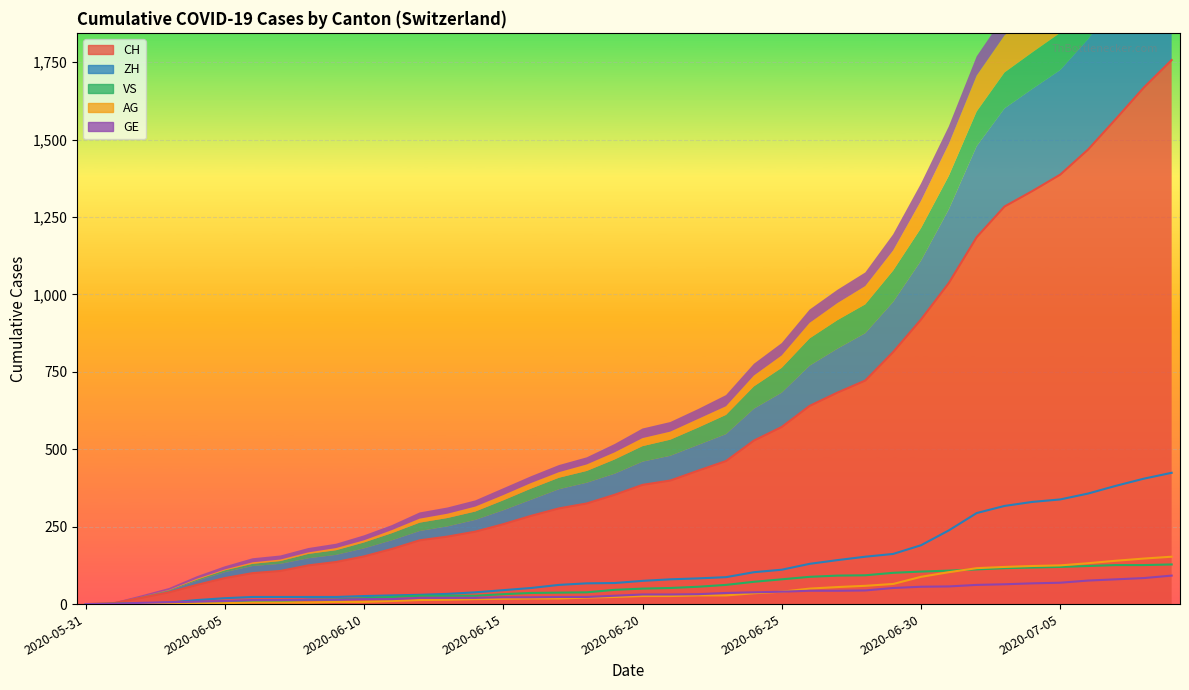

How many categories are shown in the chart?

40